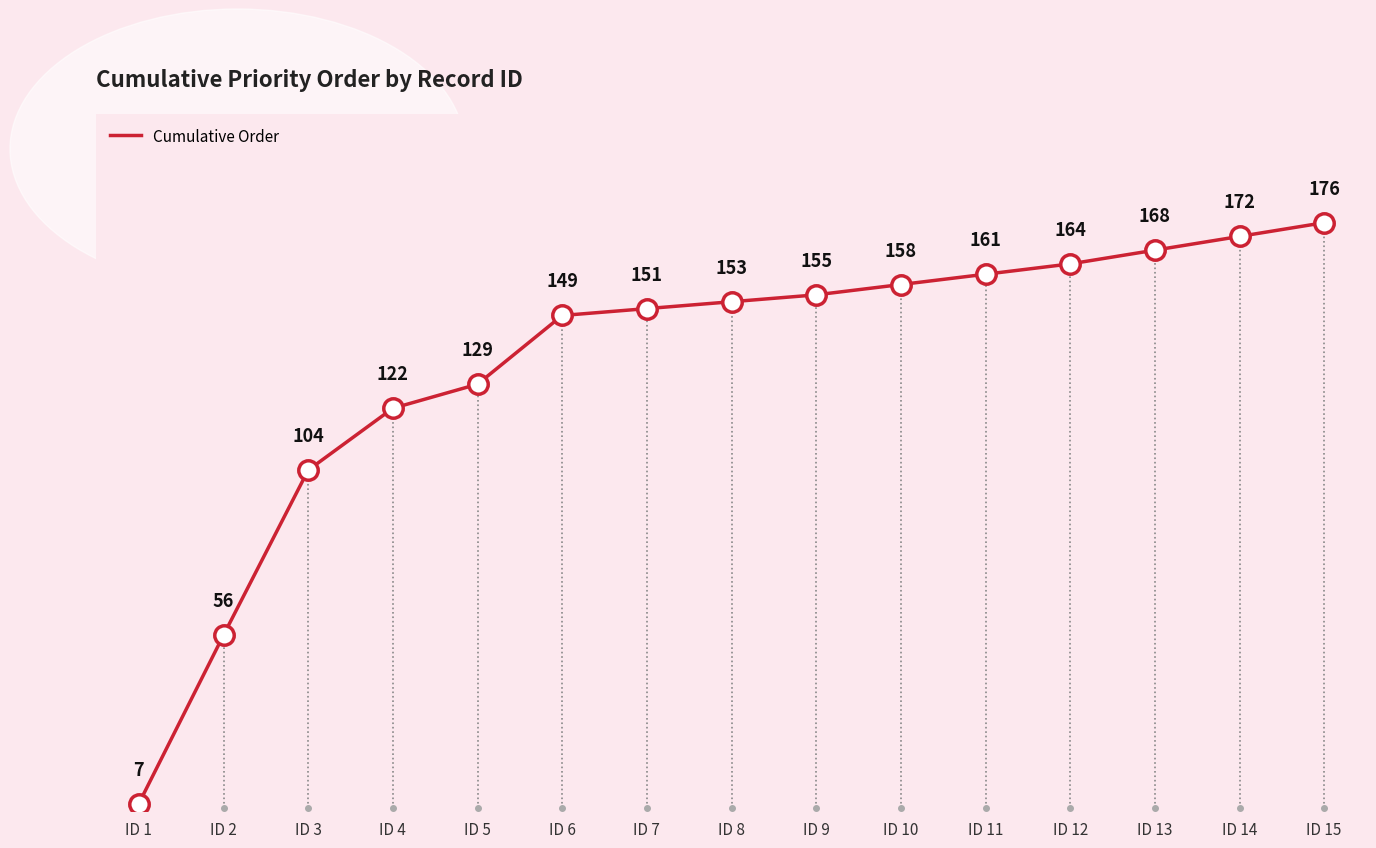

What is the difference between the second highest and minimum values?

165